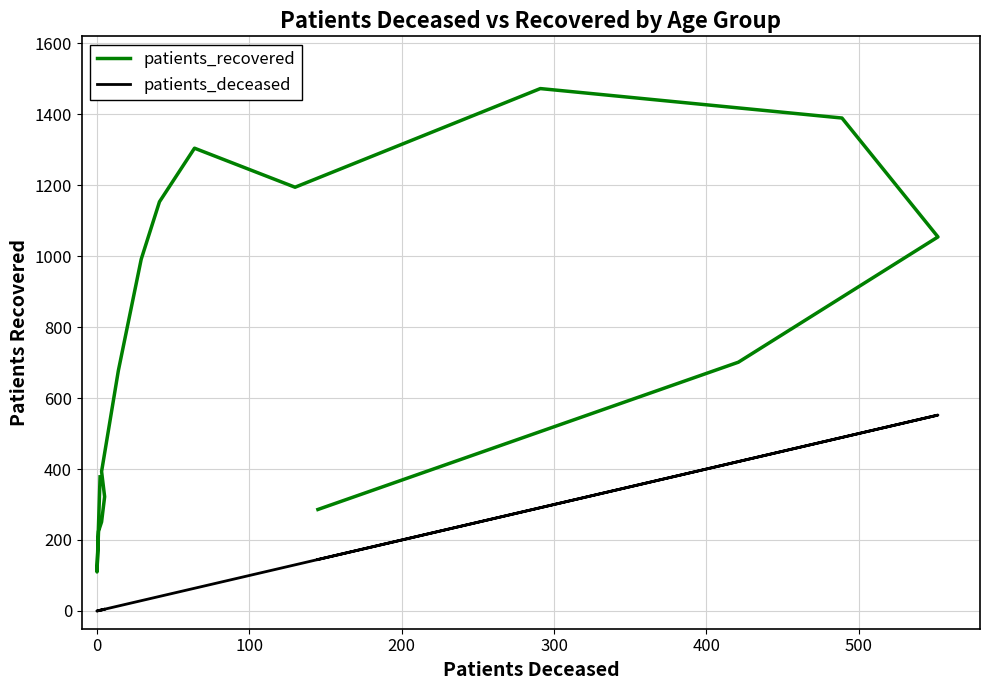

True or false: patients_recovered has a value of 469 at 15.

False